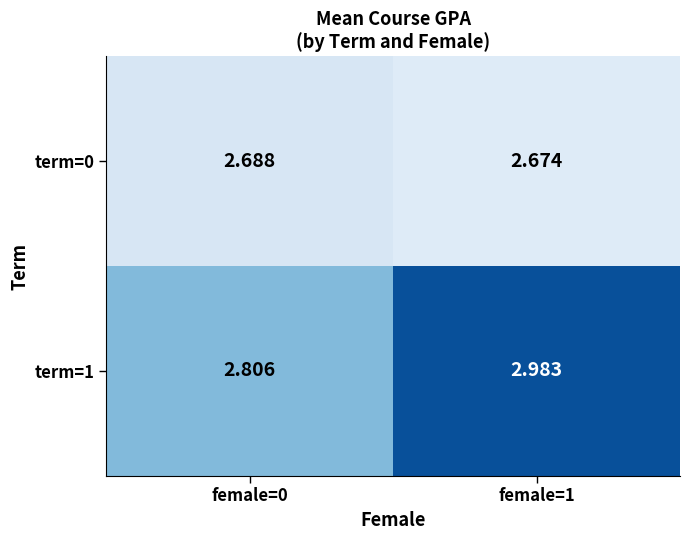

Is the value of term=0 at female=0 greater than the value of term=1 at female=1?

No